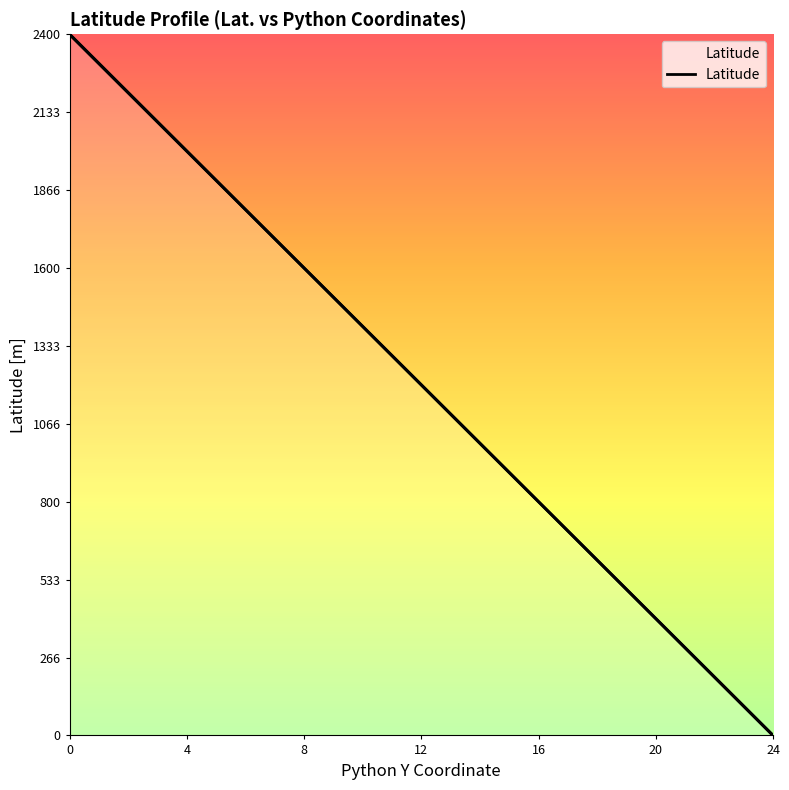

True or false: the data has more than 0 interior local peaks.

False